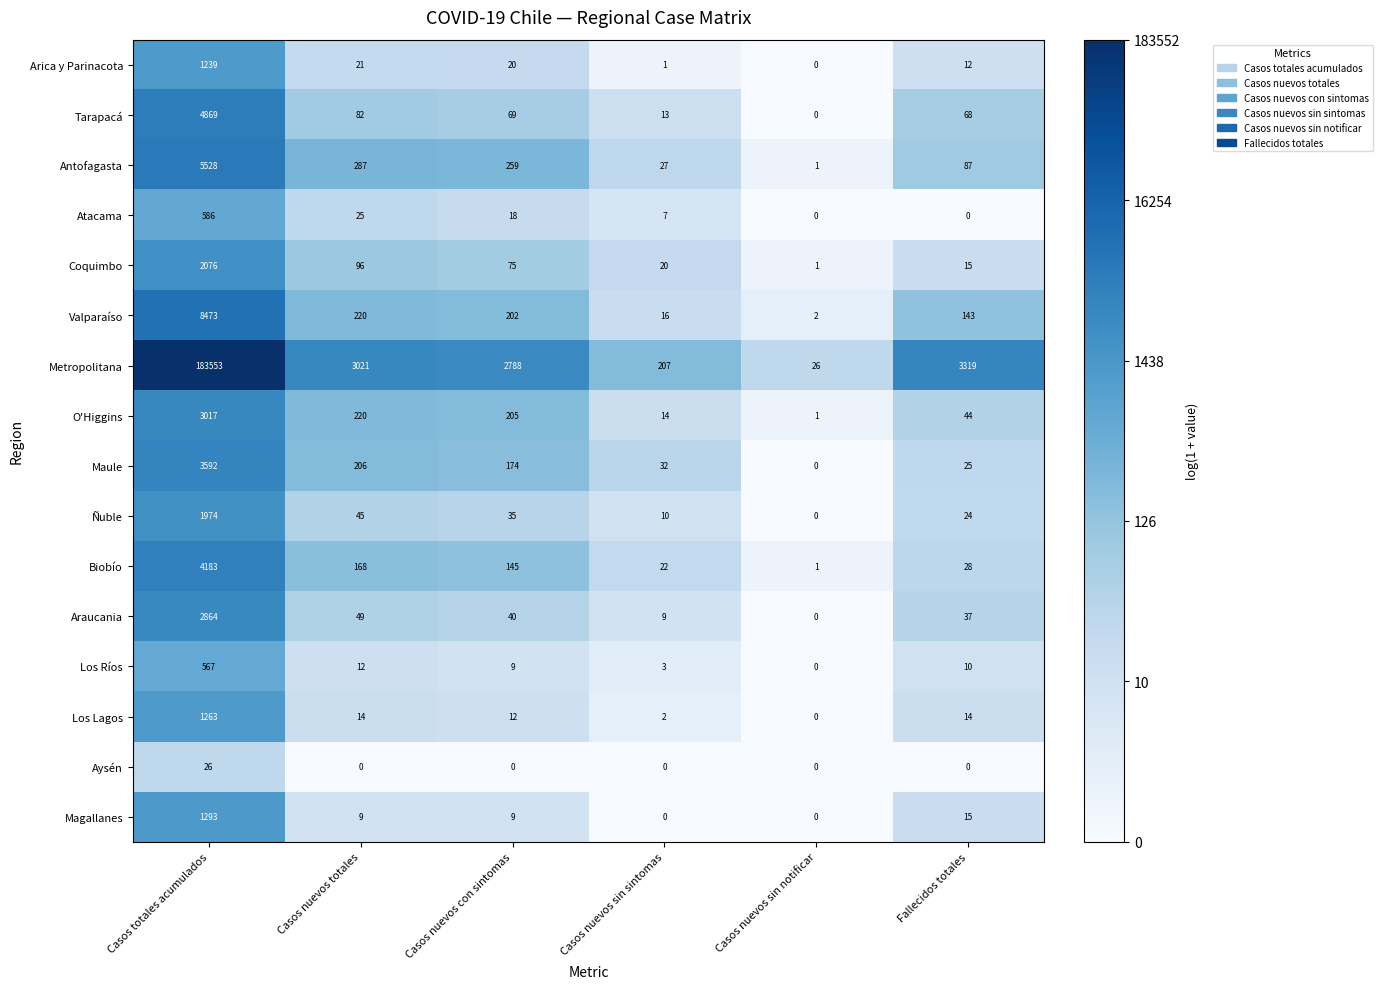

What is the sum of the Maule values at Casos totales acumulados and Casos nuevos totales?

3798